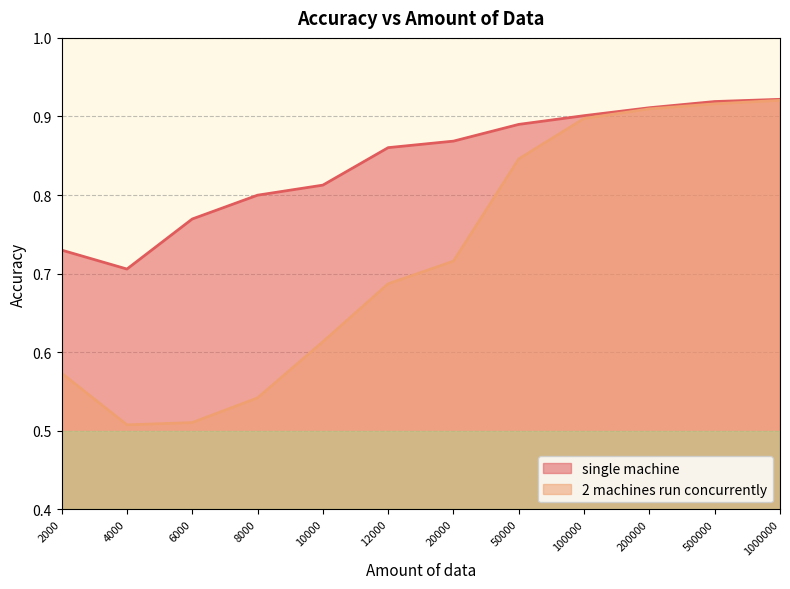

Reading left to right, extract all data points from this chart.

single machine: 0.7	0.7	0.8	0.8	0.8	0.9	0.9	0.9	0.9	0.9	0.9	0.9
2 machines run concurrently: 0.6	0.5	0.5	0.5	0.6	0.7	0.7	0.8	0.9	0.9	0.9	0.9